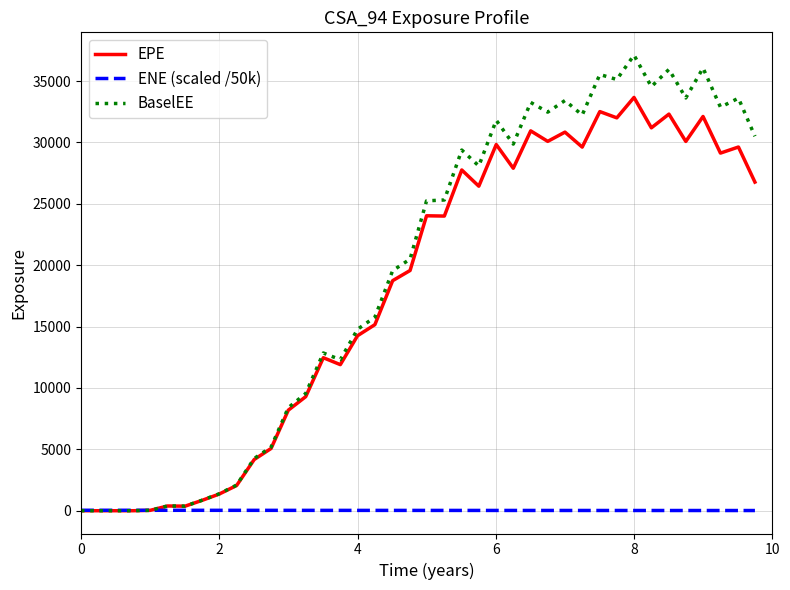

Rank the series by their maximum value, from lowest to highest.

ENE (scaled /50k), EPE, BaselEE